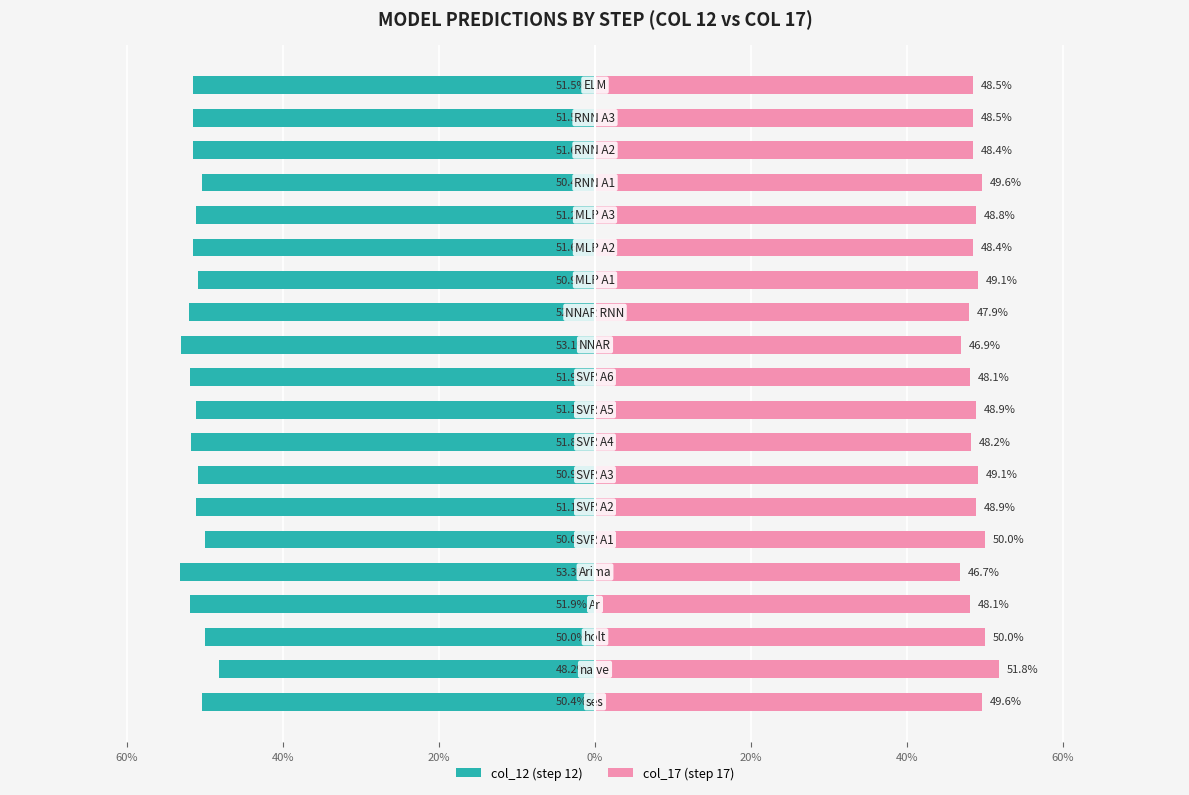

The col_17 (step 17) series shows 76.3 at 40%. True or false?

False